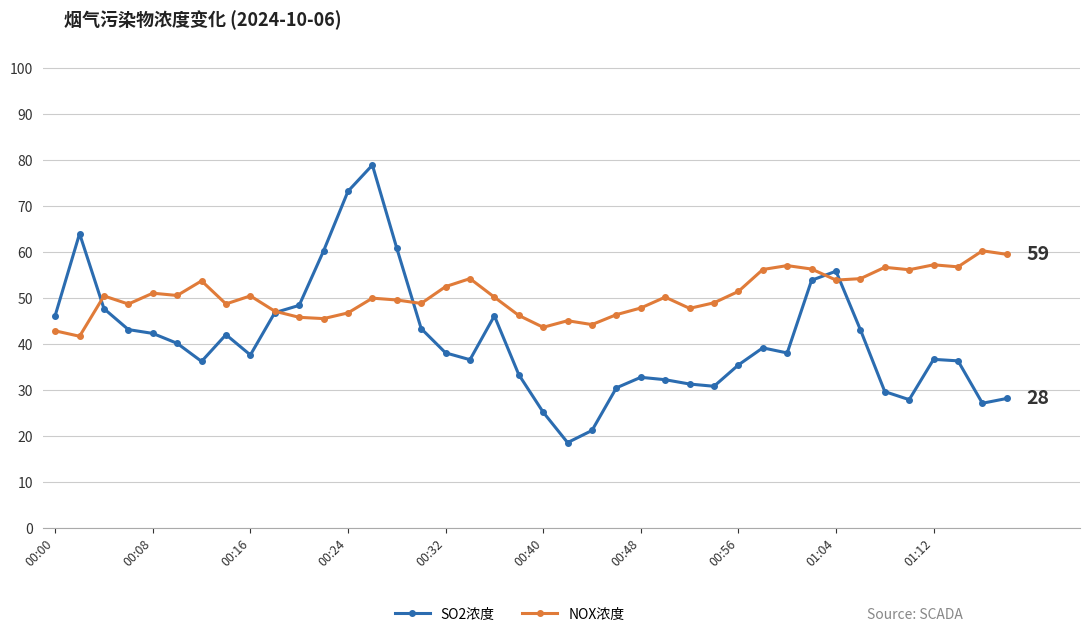

How many data points does each series have?

40